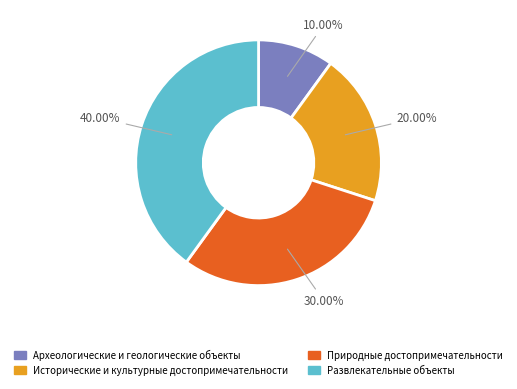

What percentage is the Исторические и культурные достопримечательности slice, to the nearest percent?

20%